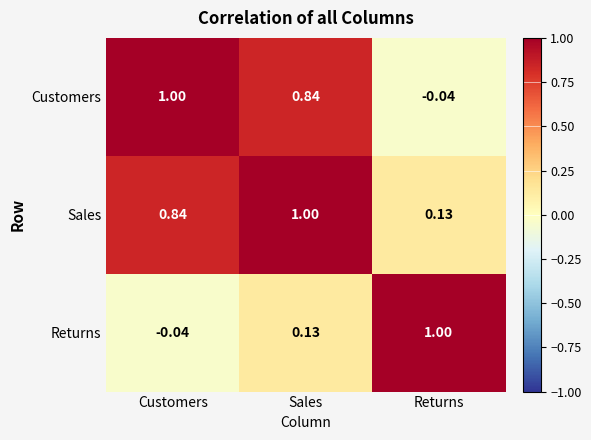

How many values in the Returns series are below 0?

1